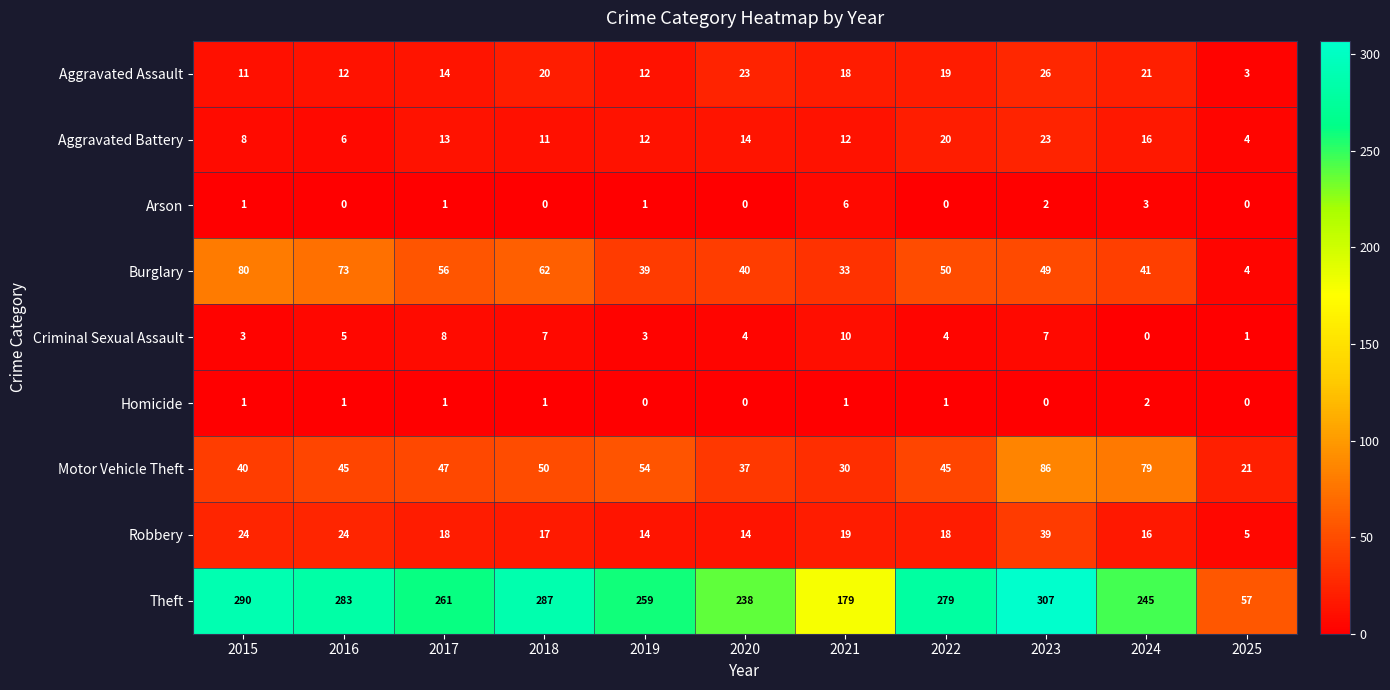

How many values in the Aggravated Assault series are below 18?

5